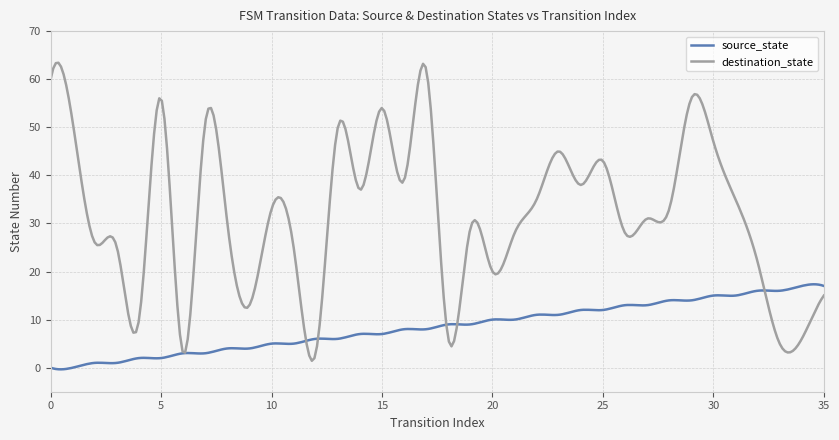

Rank the series by their maximum value, from lowest to highest.

source_state, destination_state